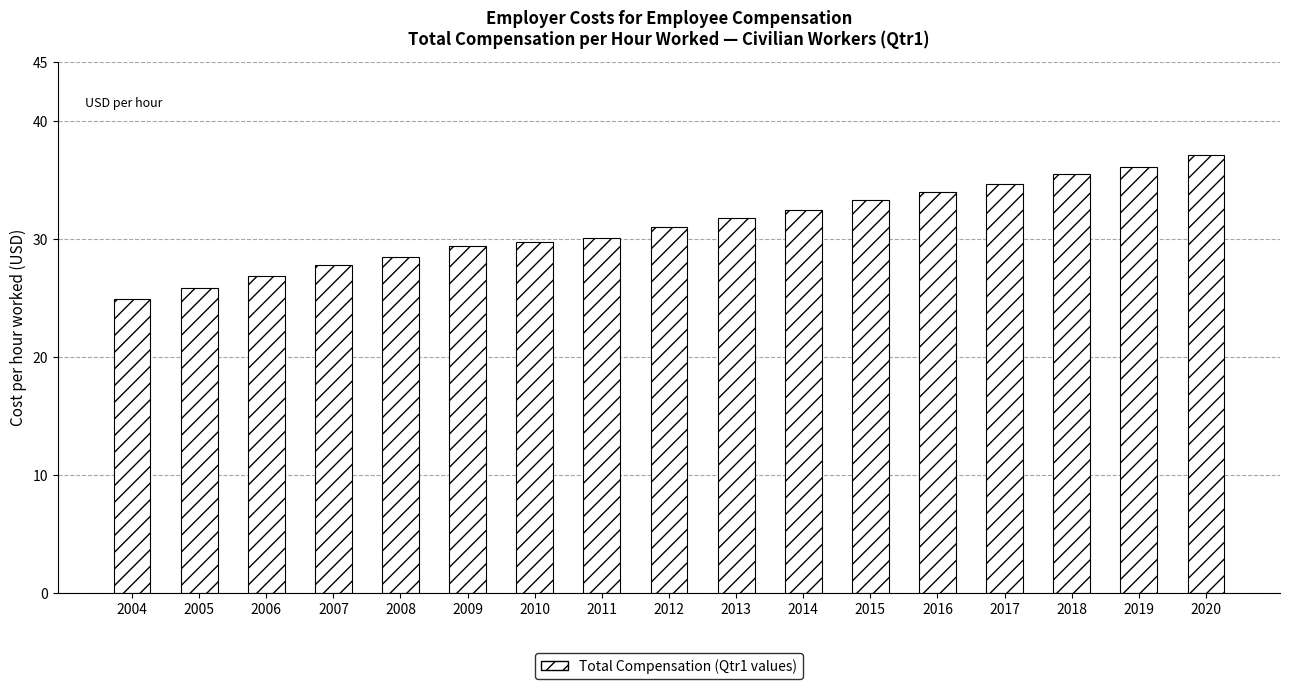

What is the difference between the values at 2013 and 2019?

4.3